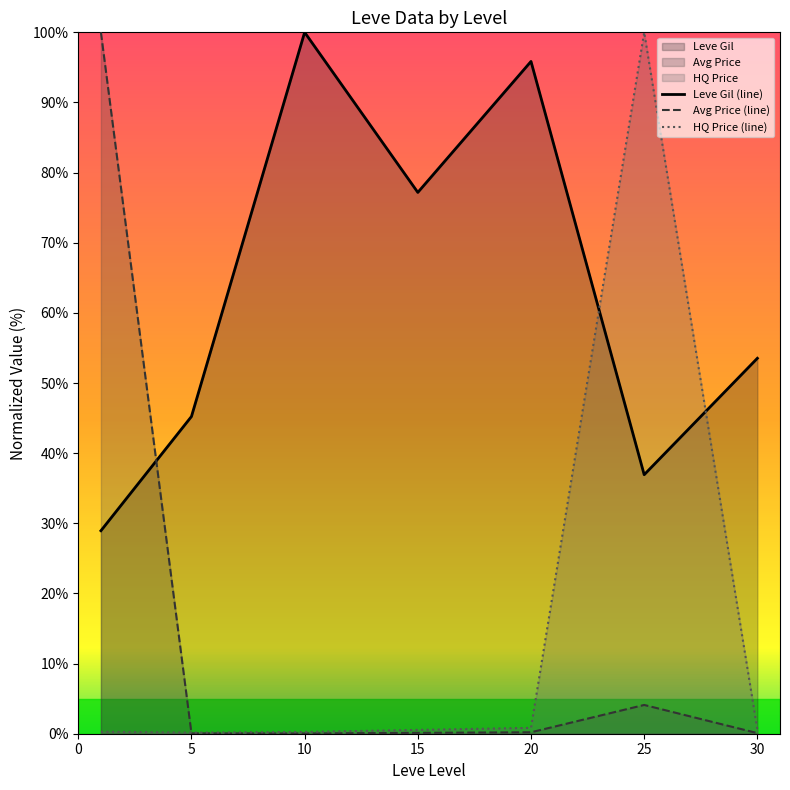

True or false: HQ Price (line) and Leve Gil (line) cross at least once.

True